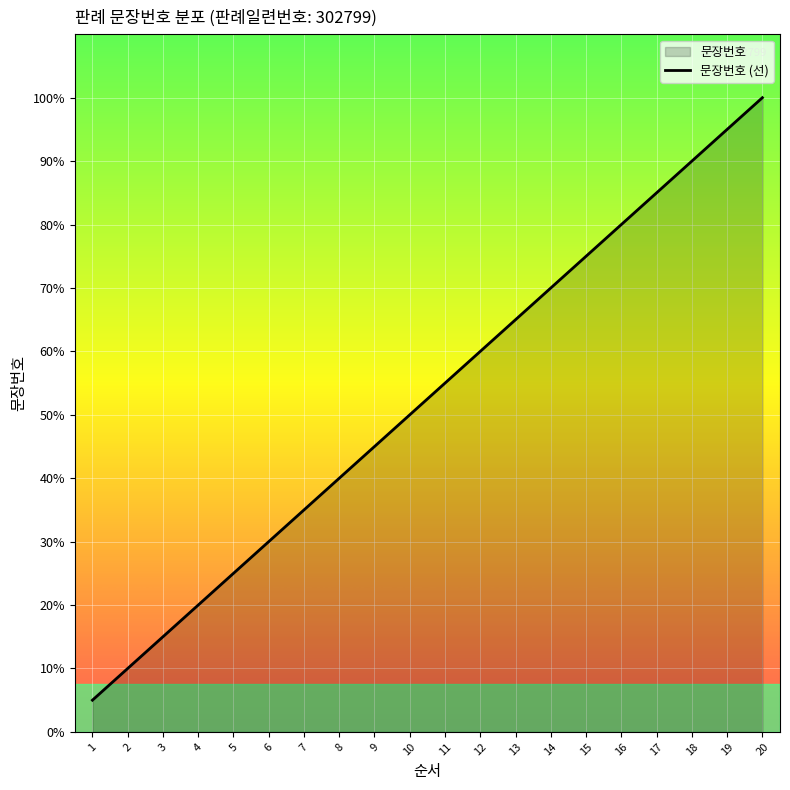

True or false: there are more than 2 points higher than both neighbors.

False